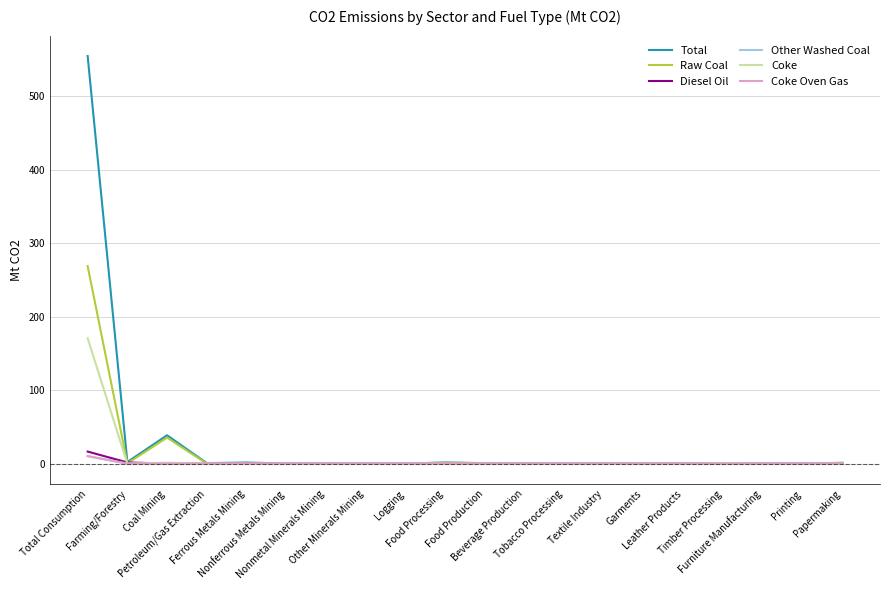

Where is the first local minimum for Total?

Farming/Forestry